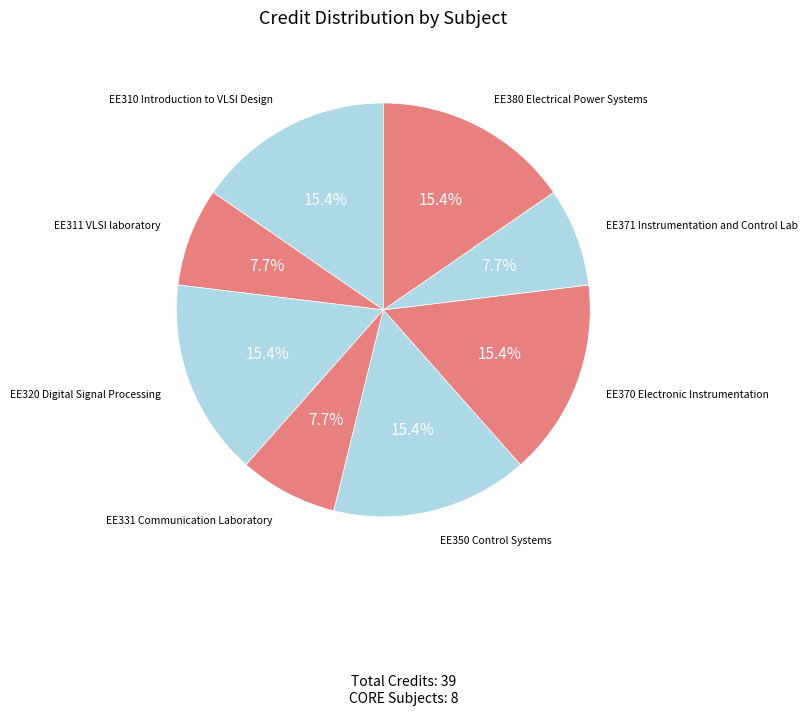

To the nearest percent, what is the average slice percentage?

12%